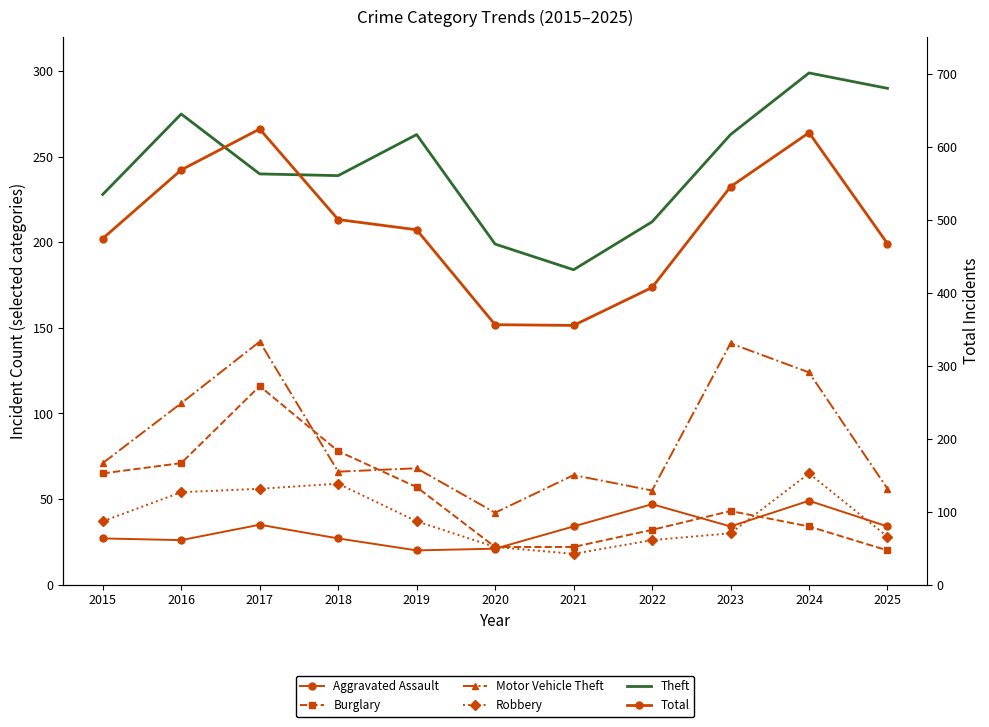

Where is the first local minimum for Motor Vehicle Theft?

2018